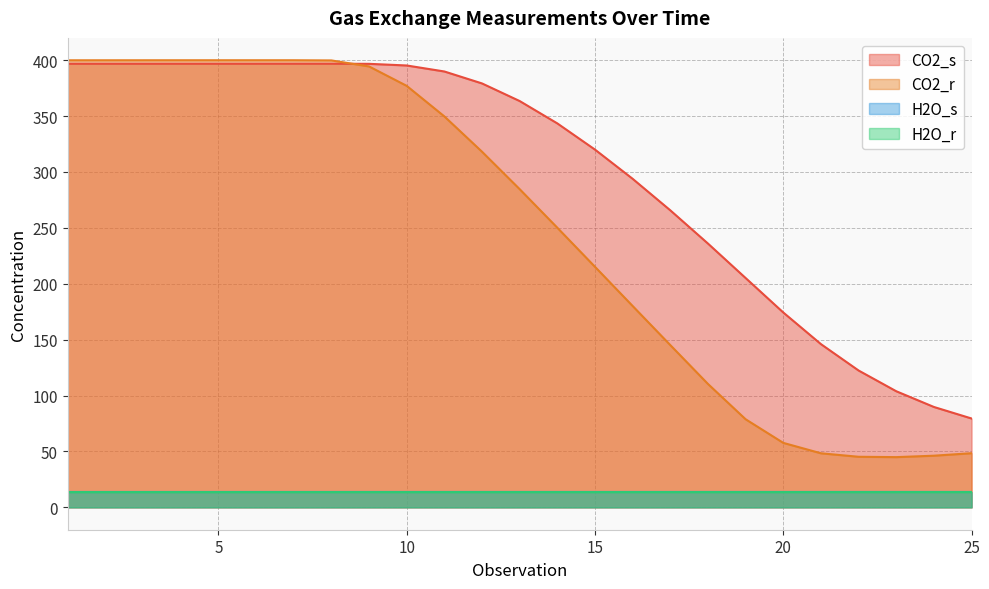

Which series changed the most between 7 and 15?

CO2_r